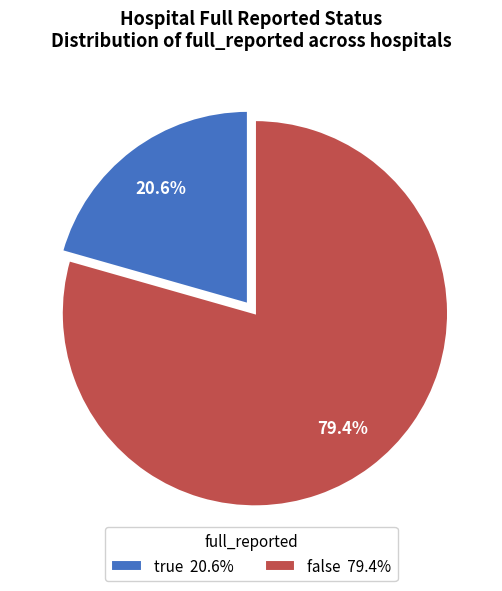

What is the largest slice in the pie chart?

false